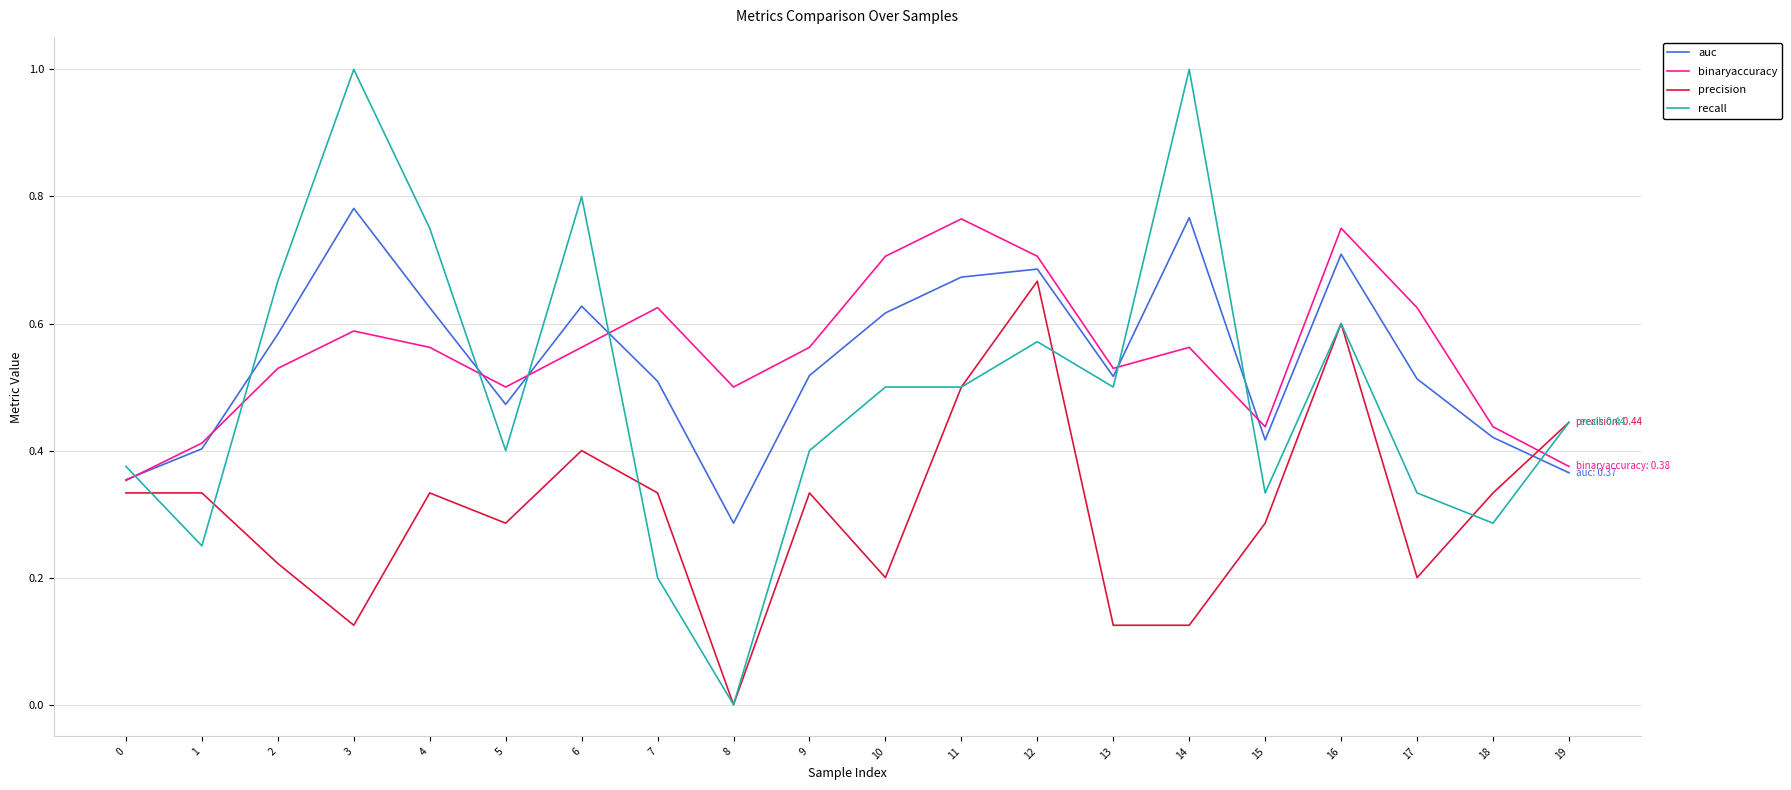

At 4, list the series in order from largest to smallest.

recall, auc, binaryaccuracy, precision